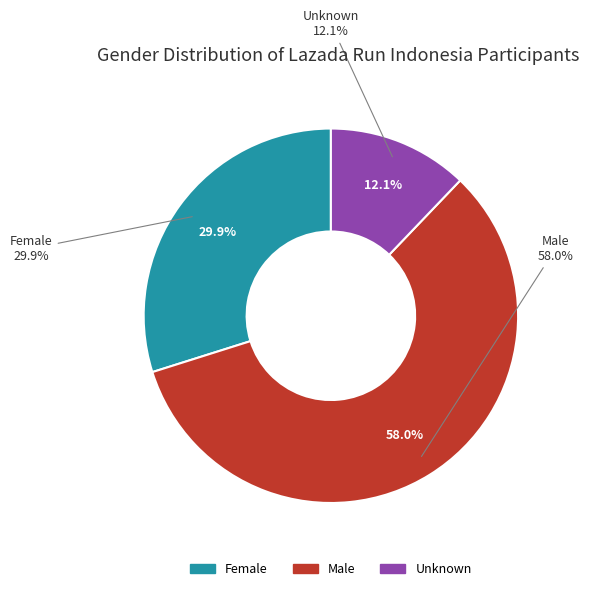

To the nearest percent, what is the average slice percentage?

33%